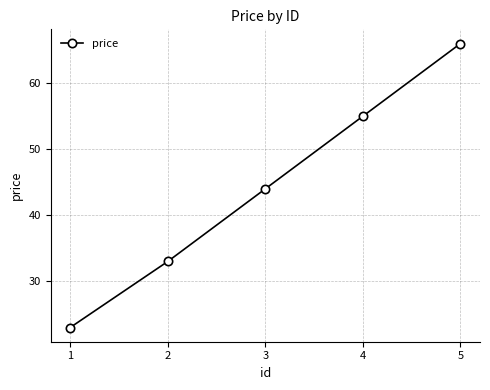

What is the difference between the values at 5 and 4?

11